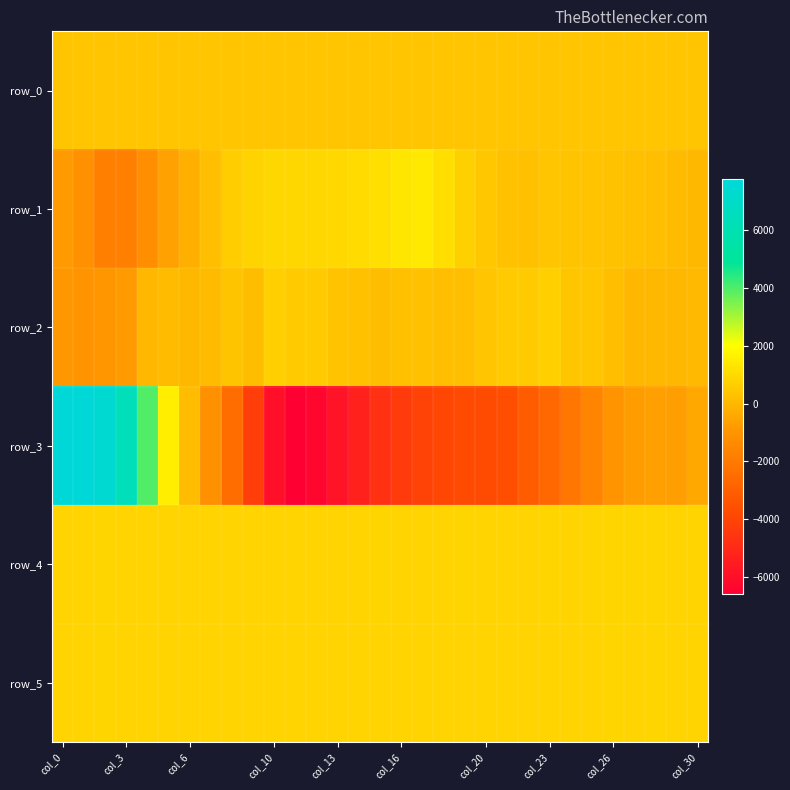

Reading left to right, list all the values displayed in this chart.

row_0: 390.1	390.1	390.1	390.2	390.3	390.3	390.4	390.4	390.5	390.5	390.6	390.6	390.7	390.7	390.7	390.8	390.9	390.9	390.9	391.0	391.1	391.1	391.1	391.2	391.3	391.3	391.3	391.4	391.5	391.5	391.5
row_1: -767.0	-1172.0	-1756.0	-1821.0	-1194.0	-603.0	-206.0	225.0	626.0	797.0	912.0	901.0	894.0	935.0	1010.0	1138.0	1328.0	1403.0	1103.0	705.0	456.0	298.0	258.0	395.0	362.0	345.0	314.0	273.0	237.0	124.0	38.0
row_2: -871.0	-995.0	-930.0	-765.0	17.0	121.0	49.0	112.0	365.0	167.0	676.0	571.0	570.0	337.0	277.0	163.0	265.0	292.0	210.0	219.0	389.0	558.0	569.0	677.0	434.0	428.0	245.0	9.0	26.0	50.0	56.0
row_3: 7743.0	7735.0	7450.0	6367.0	3956.0	1561.0	150.0	-1171.0	-2501.0	-4227.0	-5948.0	-6579.0	-6303.0	-5838.0	-5302.0	-4731.0	-4353.0	-4036.0	-3867.0	-3777.0	-3756.0	-3632.0	-3119.0	-2661.0	-2103.0	-1553.0	-1008.0	-721.0	-655.0	-682.0	-370.0
row_4: 824.0	831.0	834.0	830.0	827.0	831.0	829.0	831.0	830.0	823.0	831.0	831.0	830.0	829.0	831.0	834.0	832.0	827.0	832.0	834.0	832.0	827.0	833.0	834.0	832.0	835.0	834.0	835.0	842.0	833.0	833.0
row_5: 832.0	826.0	835.0	831.0	828.0	824.0	828.0	831.0	829.0	828.0	820.0	817.0	819.0	822.0	825.0	823.0	823.0	822.0	821.0	825.0	824.0	829.0	827.0	828.0	830.0	832.0	834.0	831.0	834.0	831.0	832.0